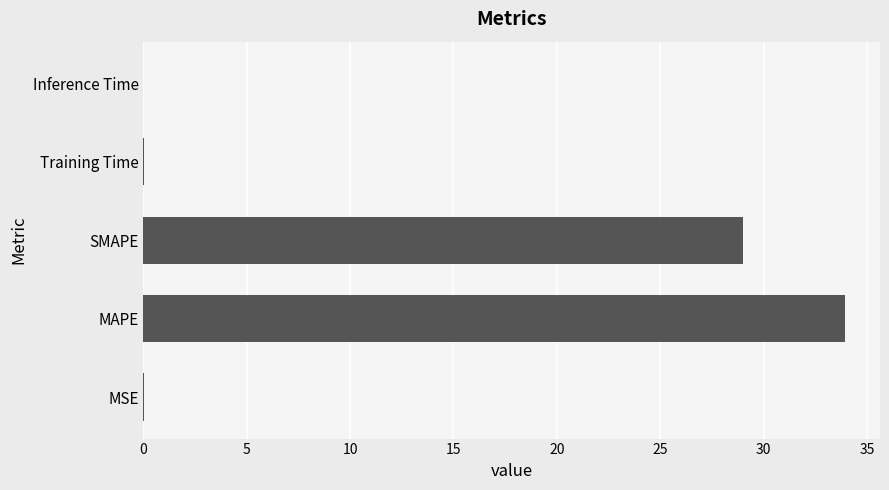

What is the maximum value shown in the chart?

33.9